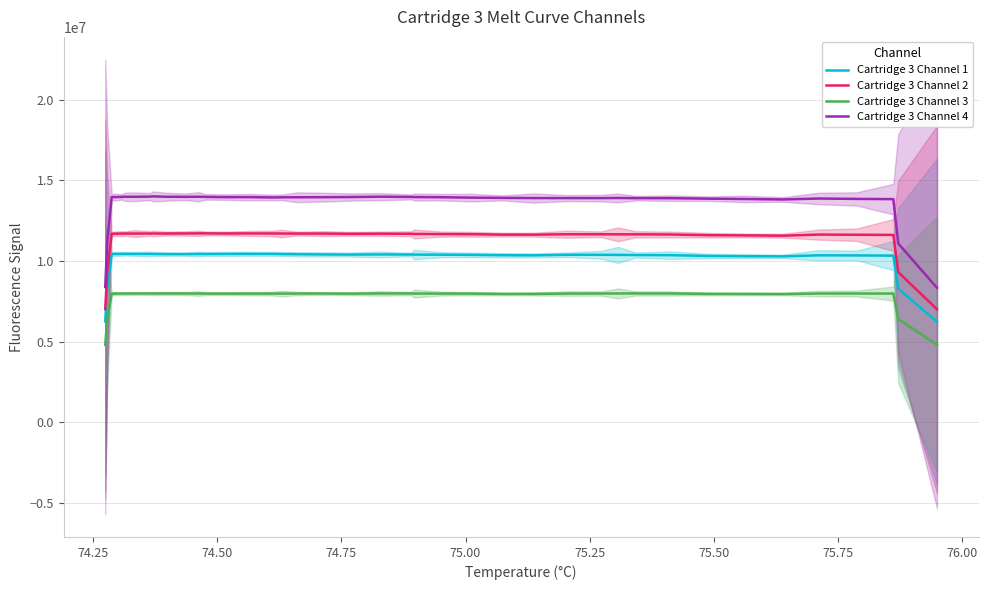

Which series has the widest spread of values?

Cartridge 3 Channel 4